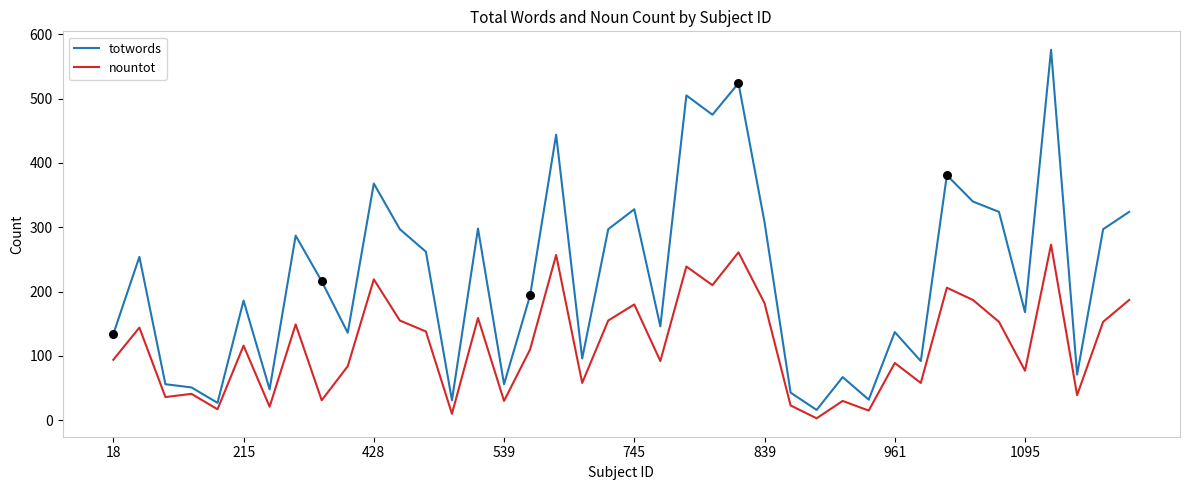

Which series has the largest total across all categories?

totwords